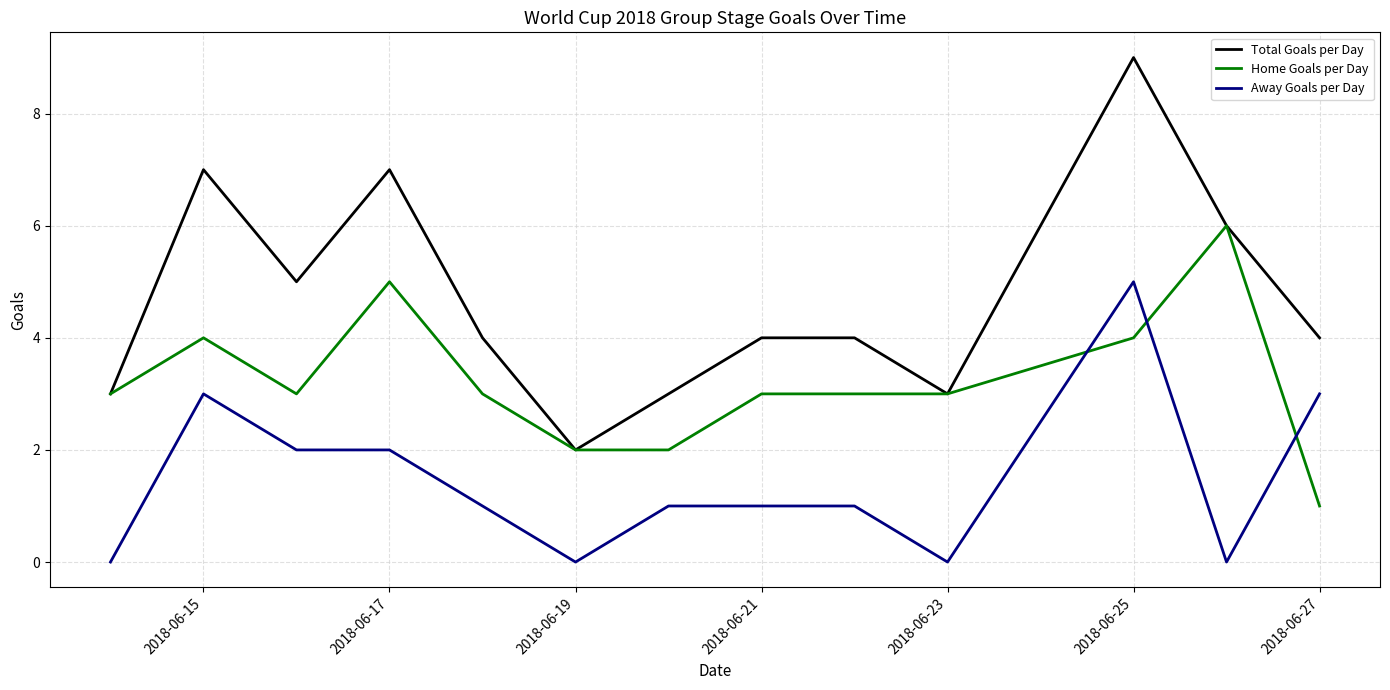

What is the difference between the maximum and second lowest values in the Away Goals per Day series?

5